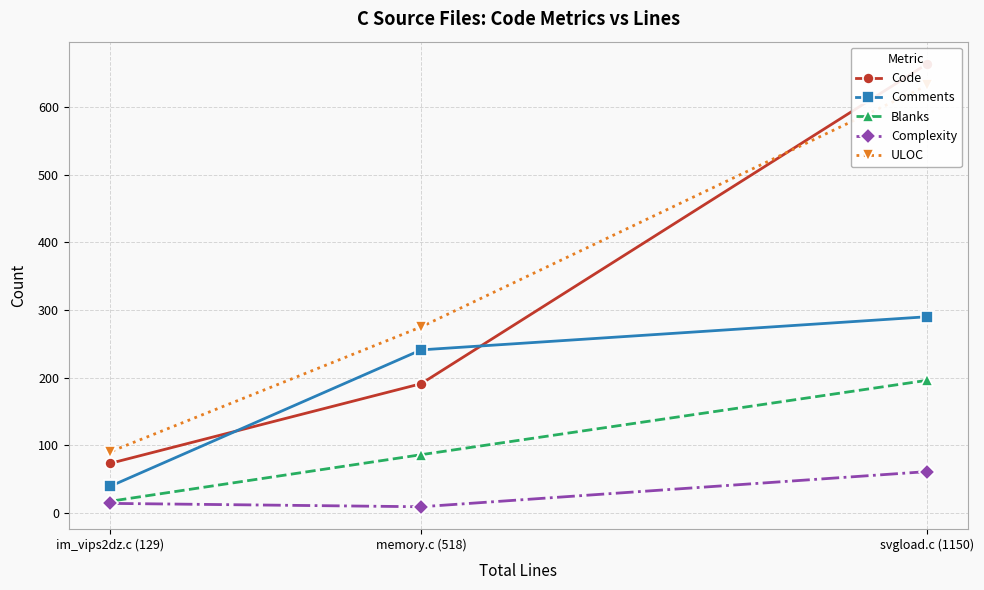

What is the total value across all series at memory.c (518)?

802